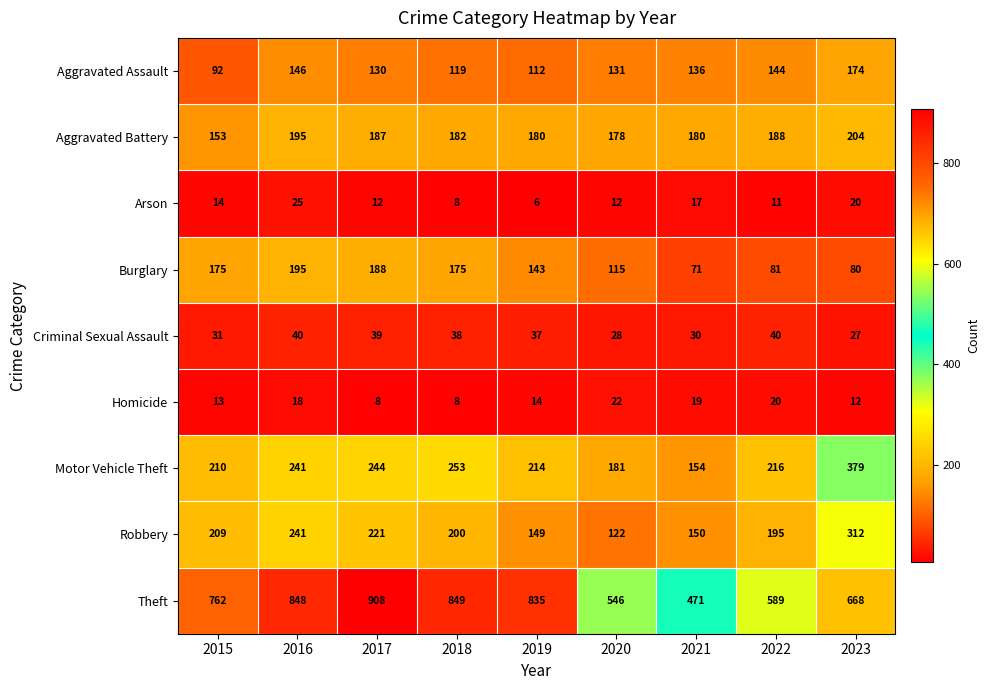

What is the difference between the Homicide values at 2019 and 2022?

6